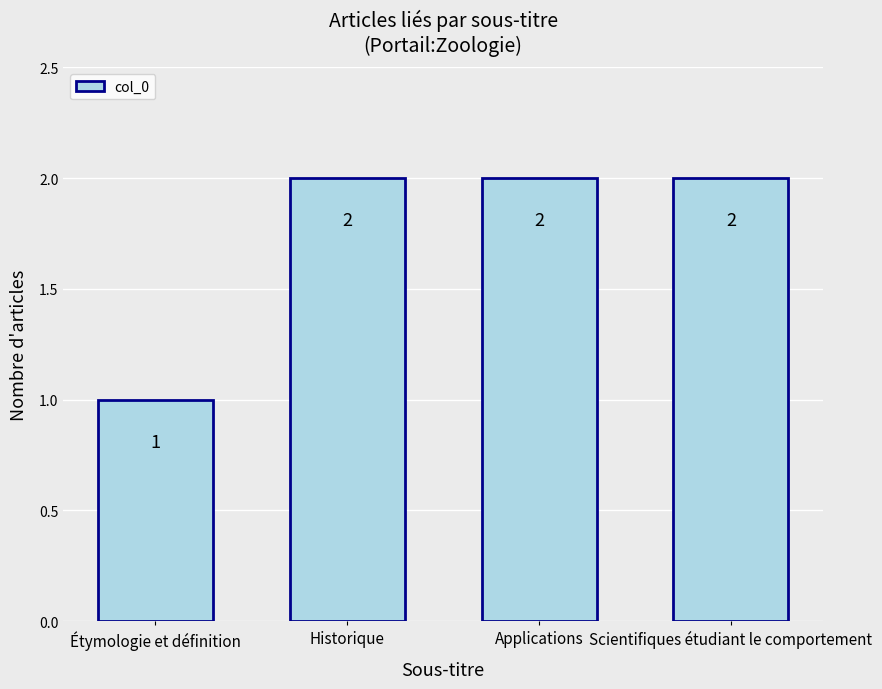

Reading left to right, transcribe all the data shown in this chart.

1	2	2	2